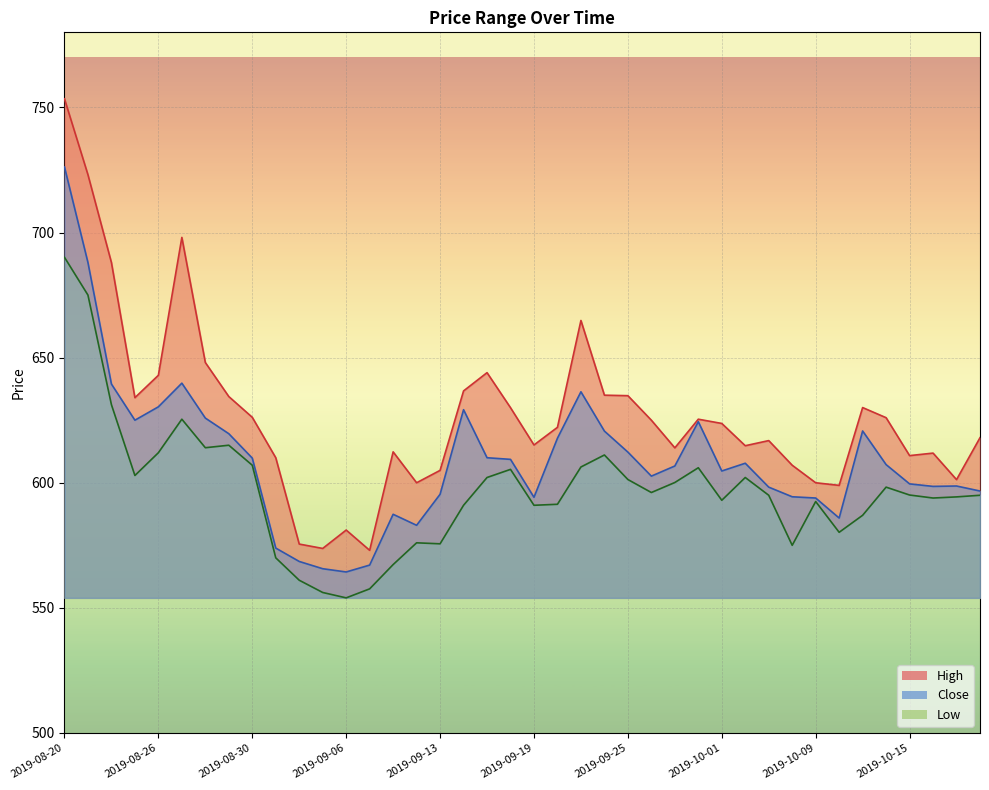

Reading left to right, extract all data points from this chart.

Close: 726.2	688.0	639.5	625.0	630.3	639.8	625.8	619.6	609.8	573.9	568.5	565.7	564.3	567.1	587.4	583.0	595.4	629.2	610.0	609.3	594.2	617.8	636.3	620.7	612.2	602.7	606.7	624.4	604.7	607.8	598.2	594.4	593.9	585.9	620.7	607.2	599.5	598.5	598.7	596.7
High: 753.5	723.1	688.0	634.0	643.0	698.0	648.0	634.5	626.2	610.0	575.5	573.8	581.1	573.0	612.3	600.0	605.0	636.7	644.0	630.0	615.1	622.2	664.8	635.0	634.8	625.0	614.0	625.4	623.7	614.8	616.8	607.0	600.0	599.0	630.0	626.0	610.8	611.8	601.2	618.0
Low: 690.1	675.0	631.2	602.9	612.0	625.4	614.0	615.0	607.0	570.0	561.0	556.2	554.0	557.6	567.3	576.0	575.6	591.0	602.1	605.3	591.0	591.4	606.3	611.1	601.3	596.1	600.1	606.0	593.0	602.1	595.0	575.0	592.5	580.2	587.0	598.2	595.1	593.9	594.3	595.0